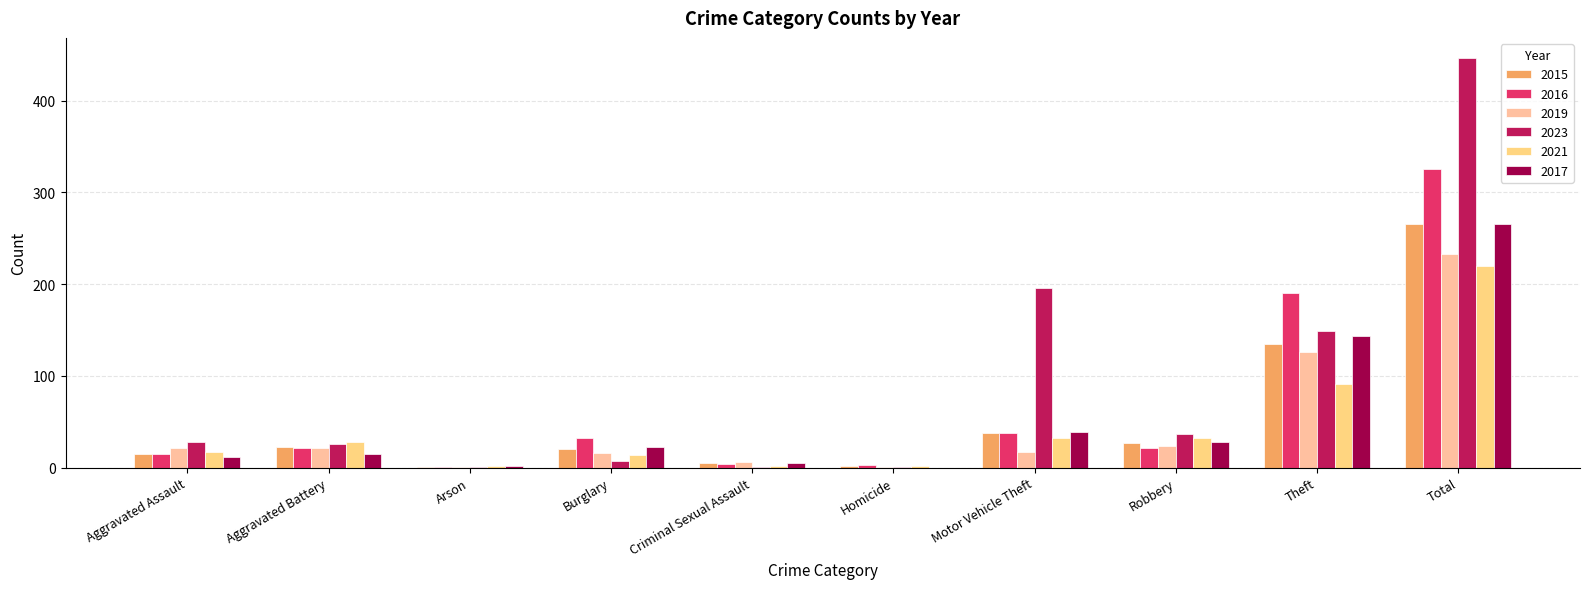

What is the total value across all series at Criminal Sexual Assault?

23